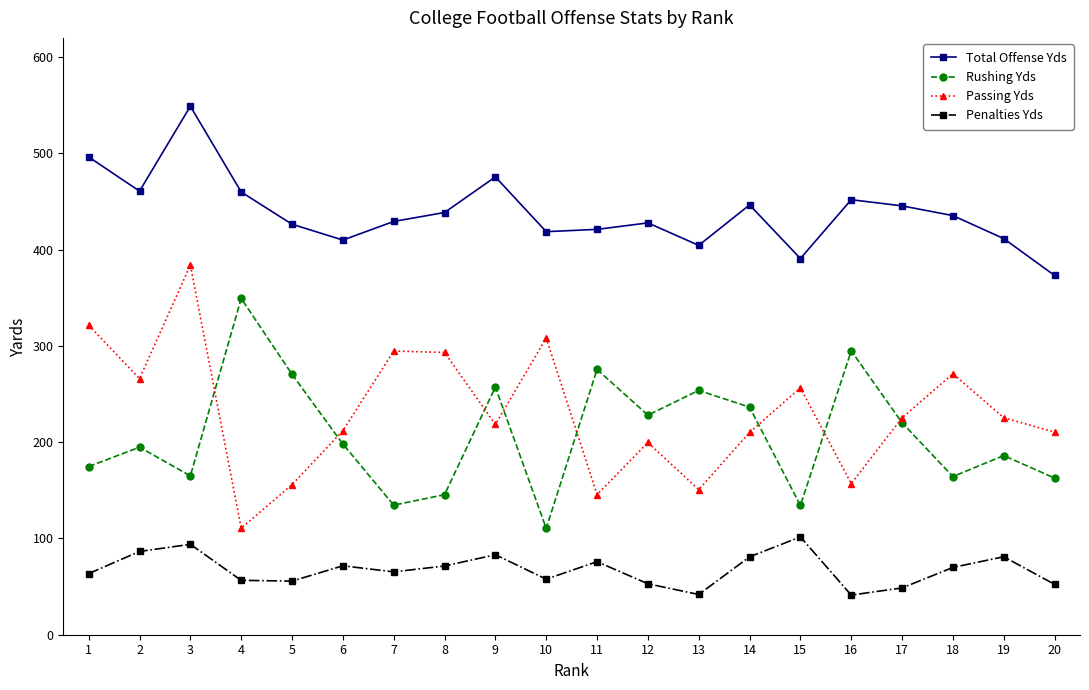

At which category is the sum across all series the highest?

3